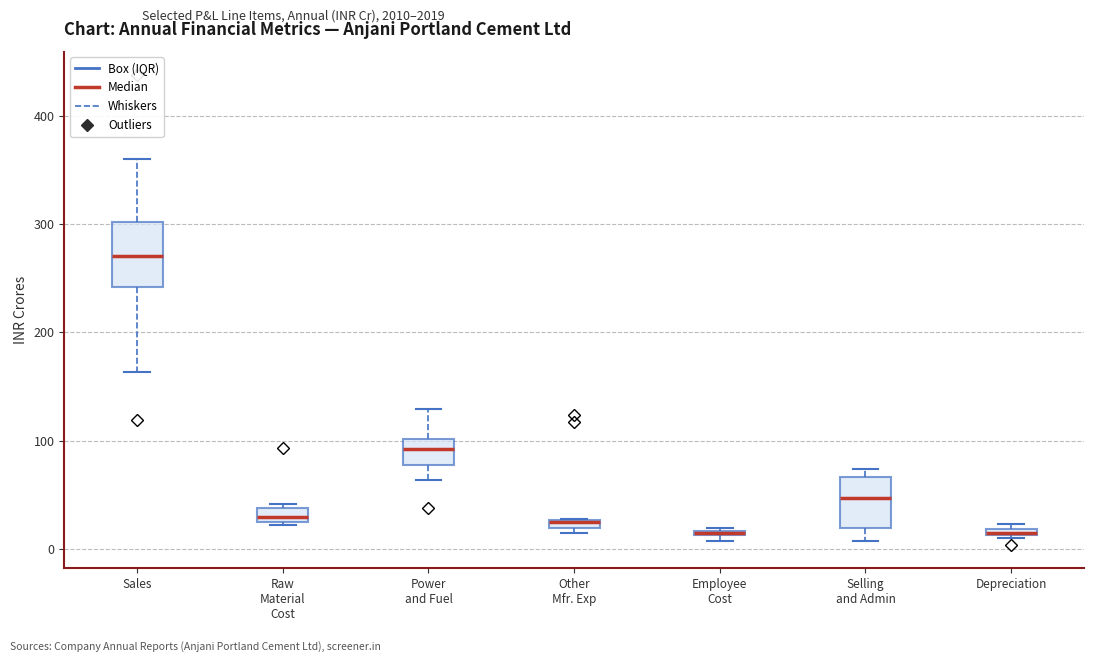

Where does the median line of the box for Raw Material Cost sit on the y-axis? The values are not printed on the chart, so give them approximately, as read against the axis.

30